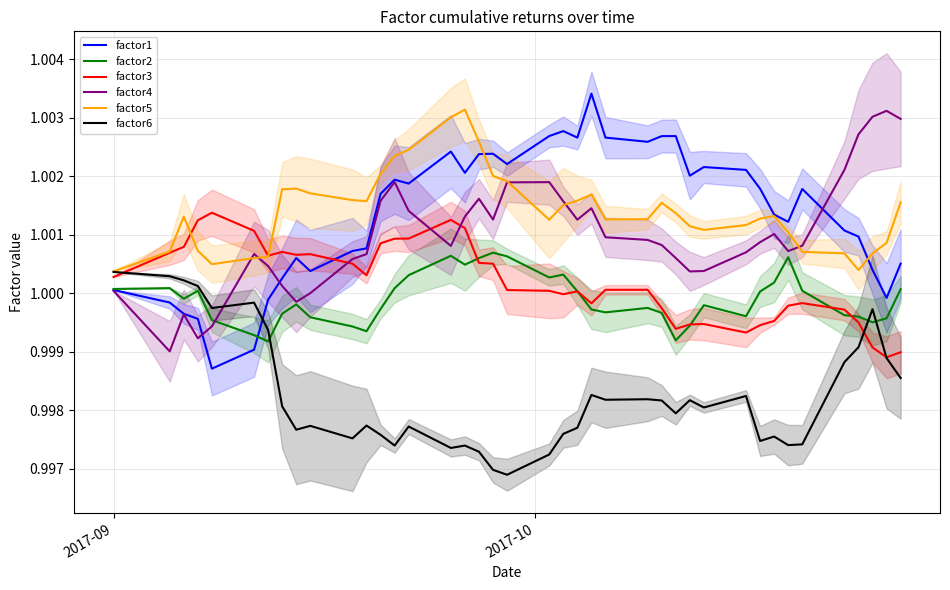

True or false: factor2 and factor5 intersect in this chart.

False